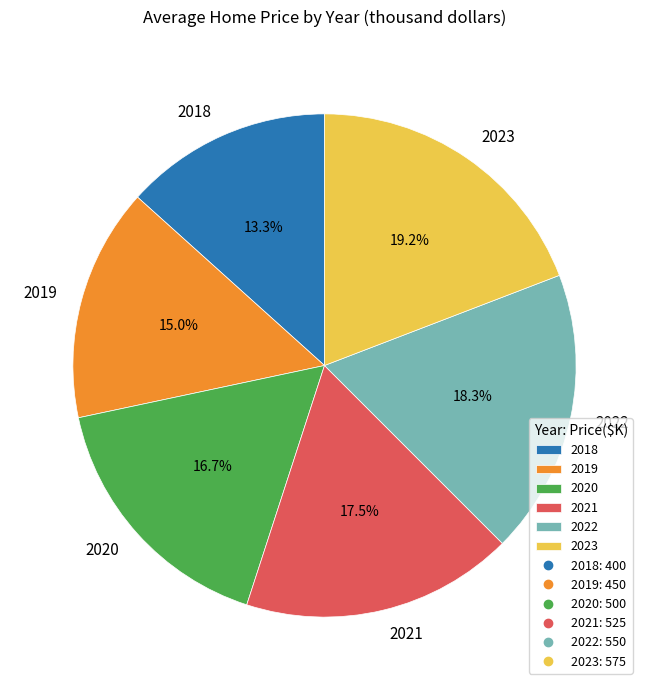

What is the largest slice in the pie chart?

2023